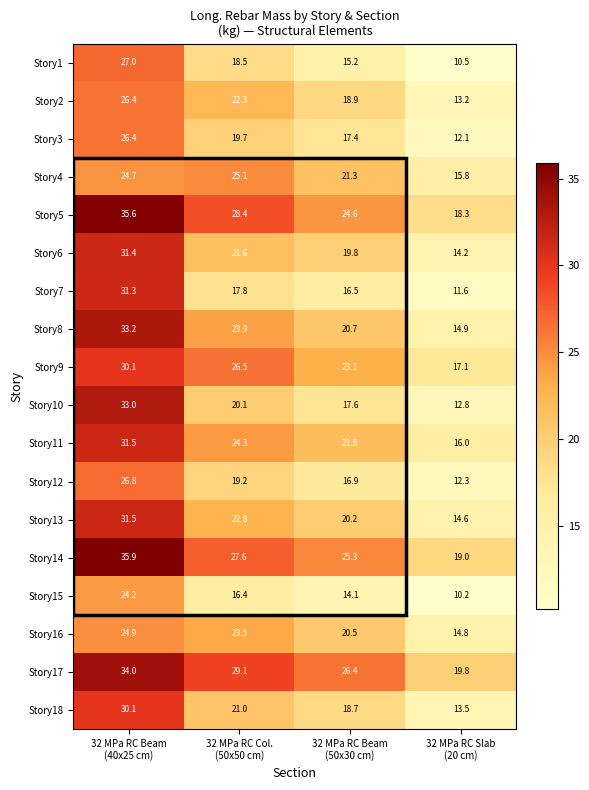

How many series are shown in this chart?

18